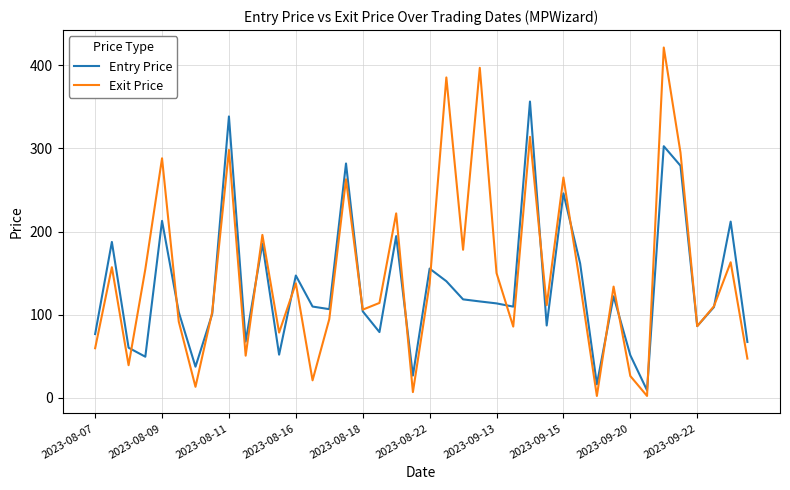

Which series has the widest spread of values?

Exit Price